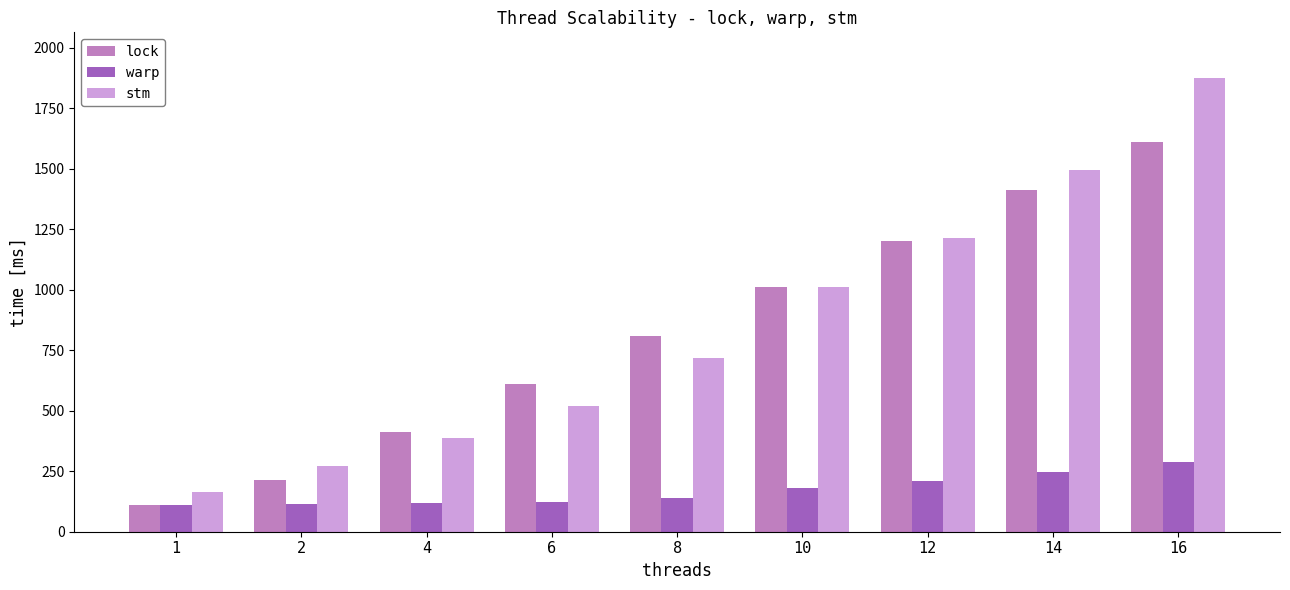

Rank the categories by lock value from lowest to highest.

1, 2, 4, 6, 8, 10, 12, 14, 16